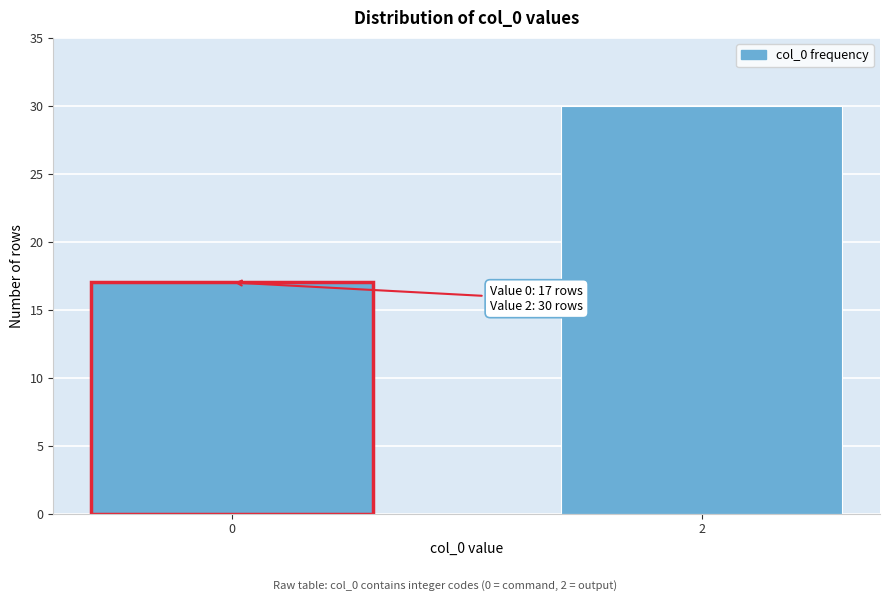

Reading left to right, what are all the values shown in this chart?

0=17	2=30